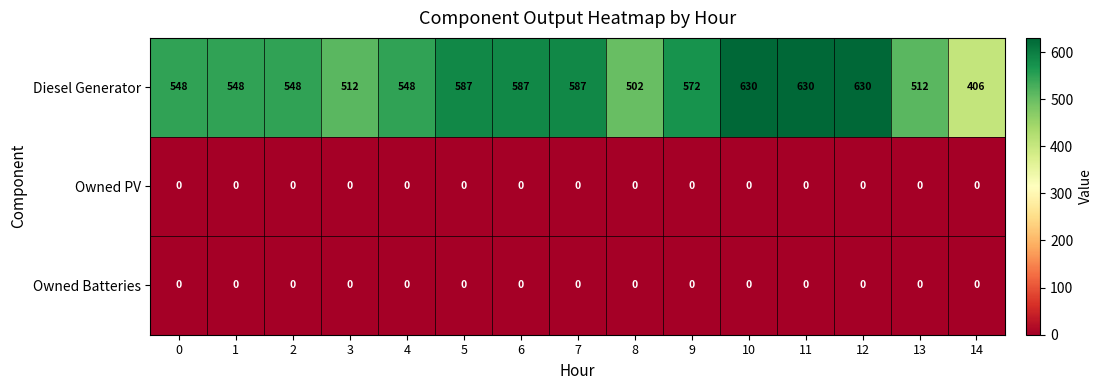

At how many categories does at least one series exceed 305?

15